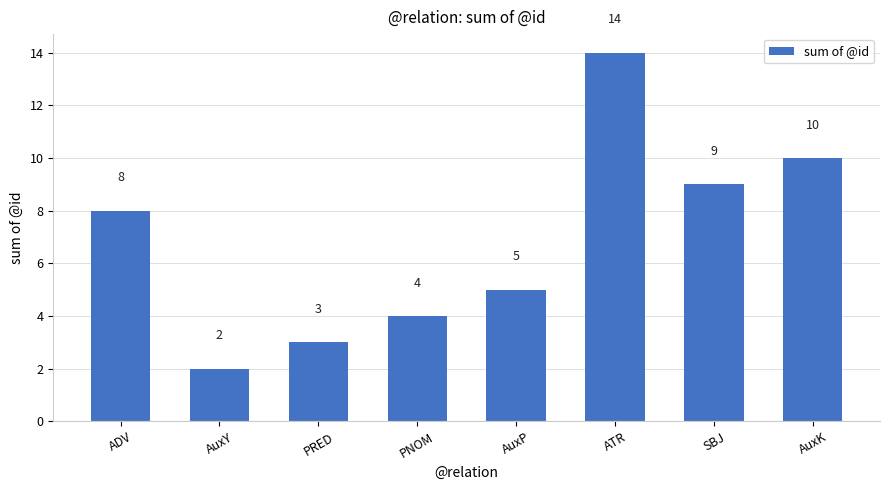

List the labels in order of value, smallest first.

AuxY, PRED, PNOM, AuxP, ADV, SBJ, AuxK, ATR